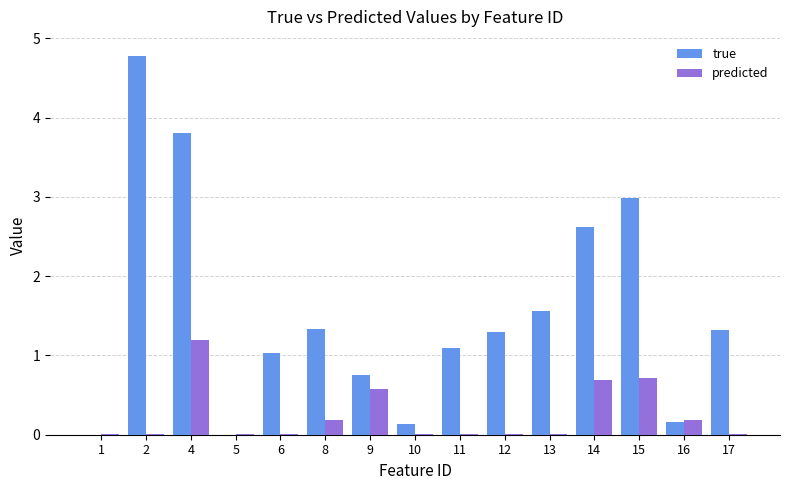

What is the greatest value displayed?

4.8